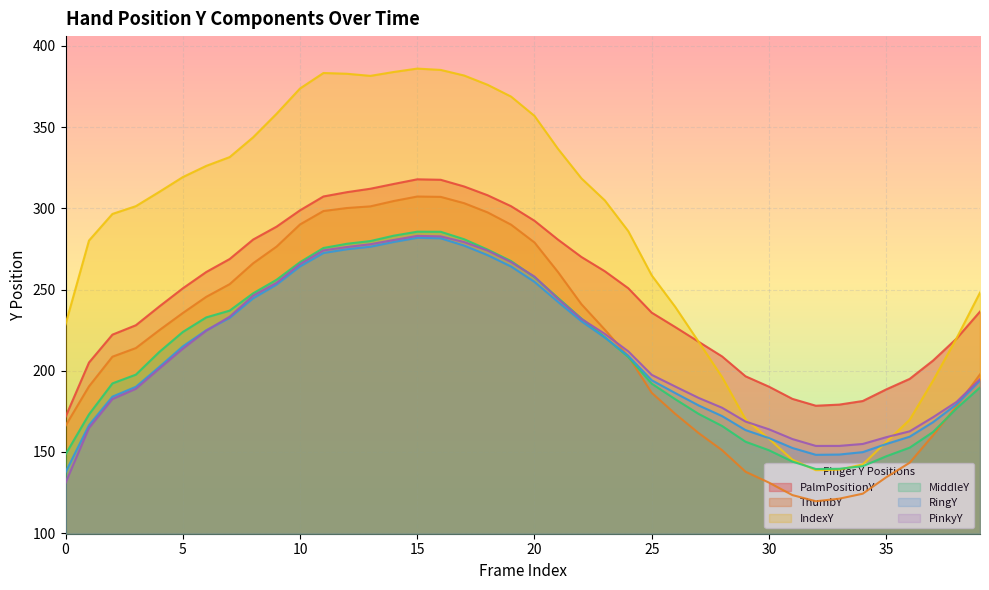

What is the highest value of the RingY series?

281.9